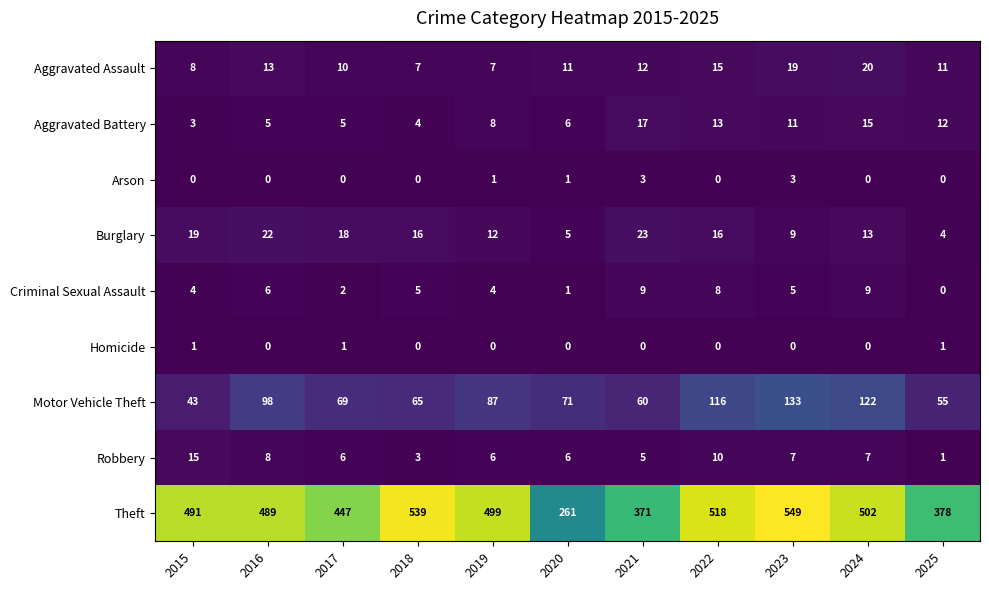

Count the Homicide values in the range 0 to 1.

11